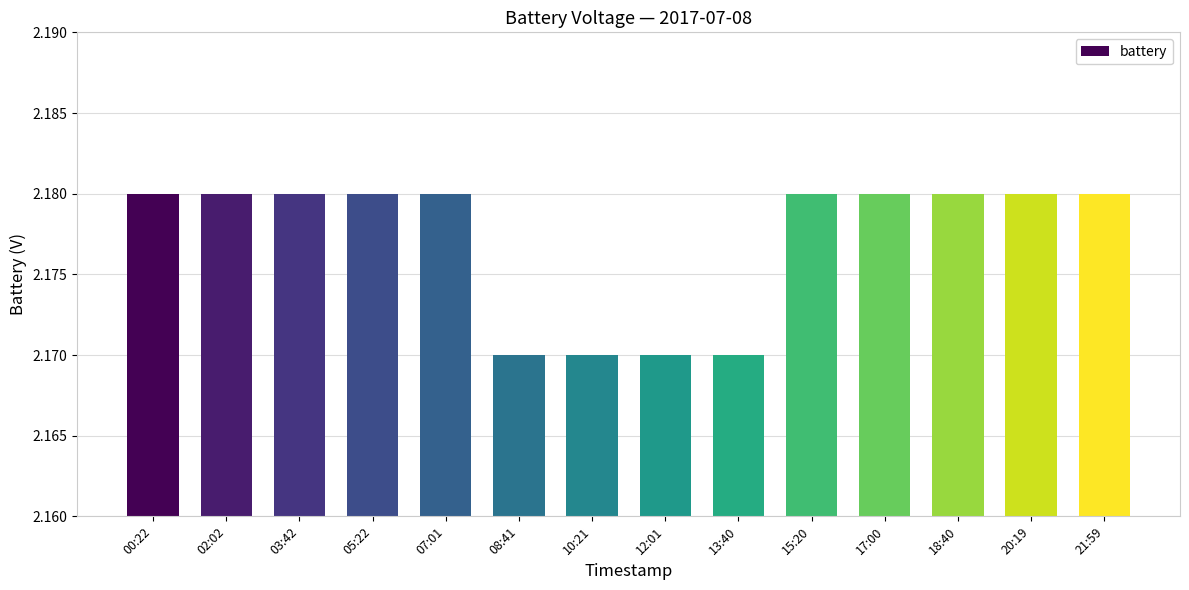

What is the ratio of the value at 05:22 to the value at 07:01?

1.0